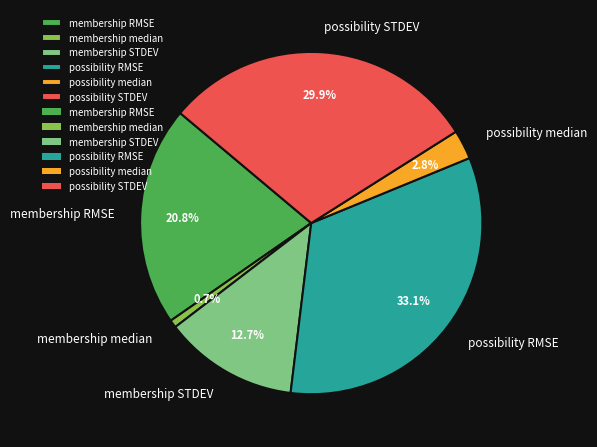

Between possibility median and membership median, which is larger?

possibility median